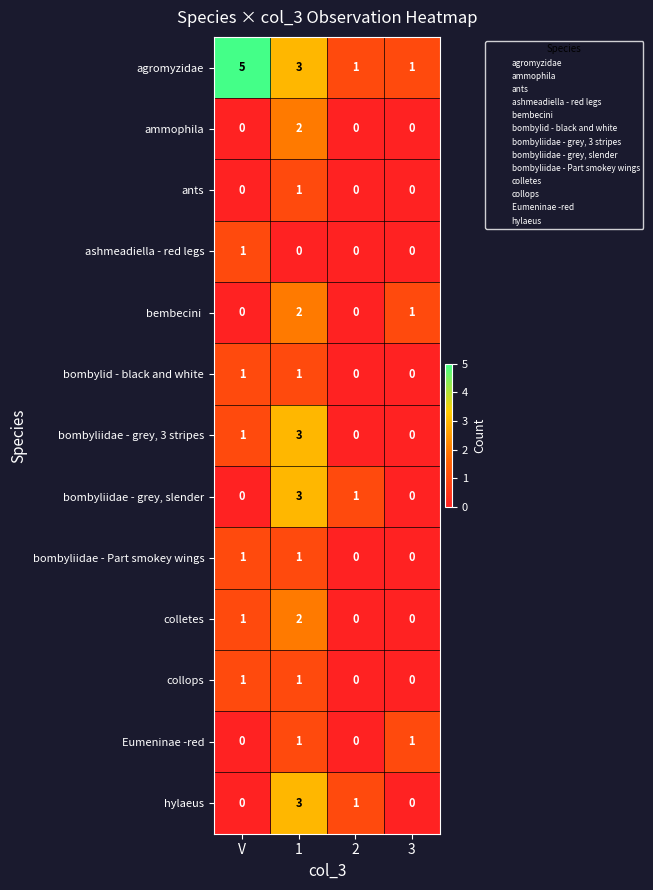

Which label corresponds to the largest value in the chart?

V